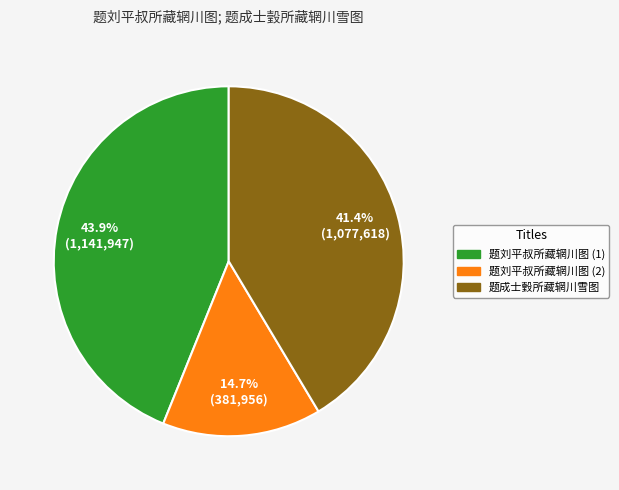

Does any single category account for the majority?

No